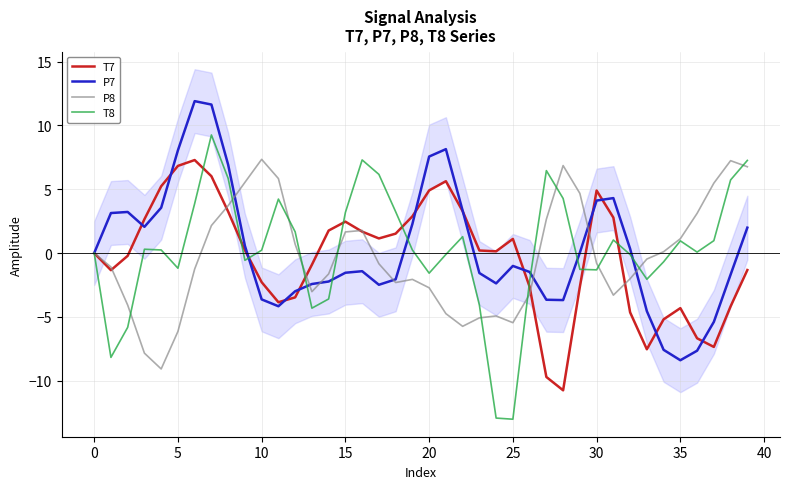

True or false: P8 has more than 1 interior local peaks.

True